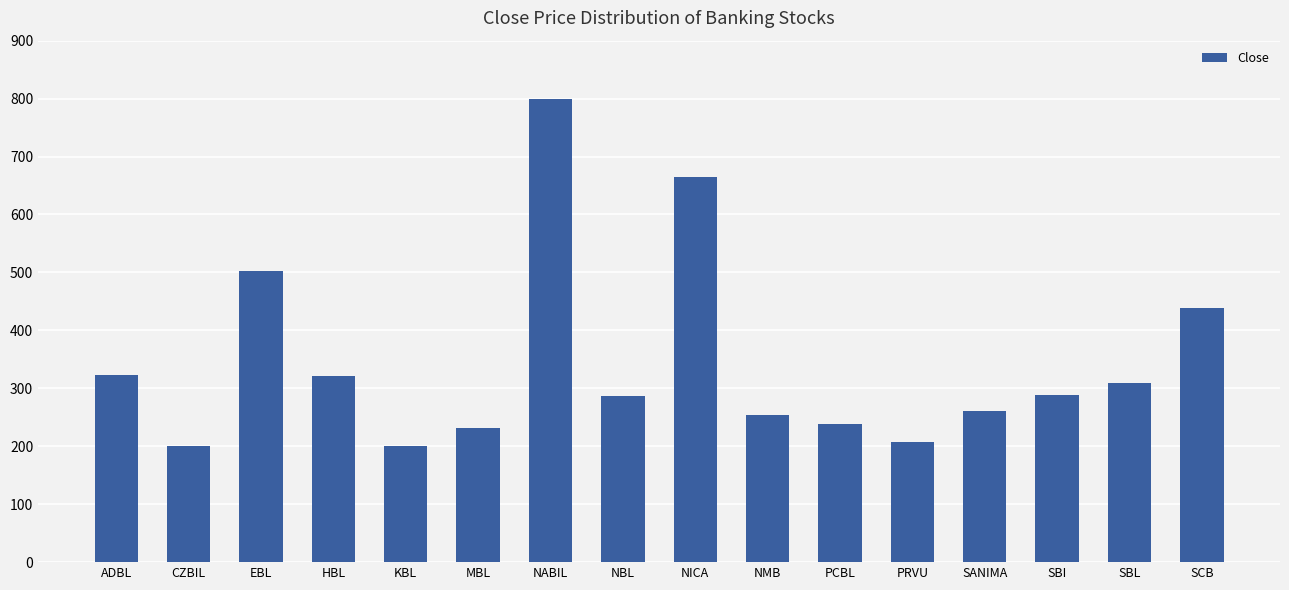

What is the difference between the maximum and second lowest values?

597.9